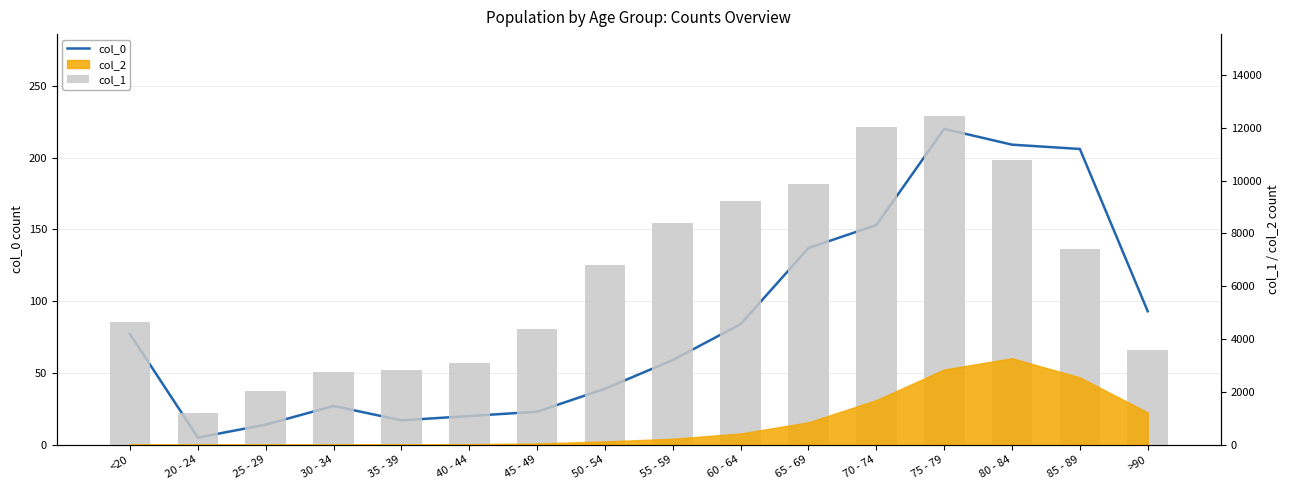

At which label is col_1 closest to 6812?

50 - 54